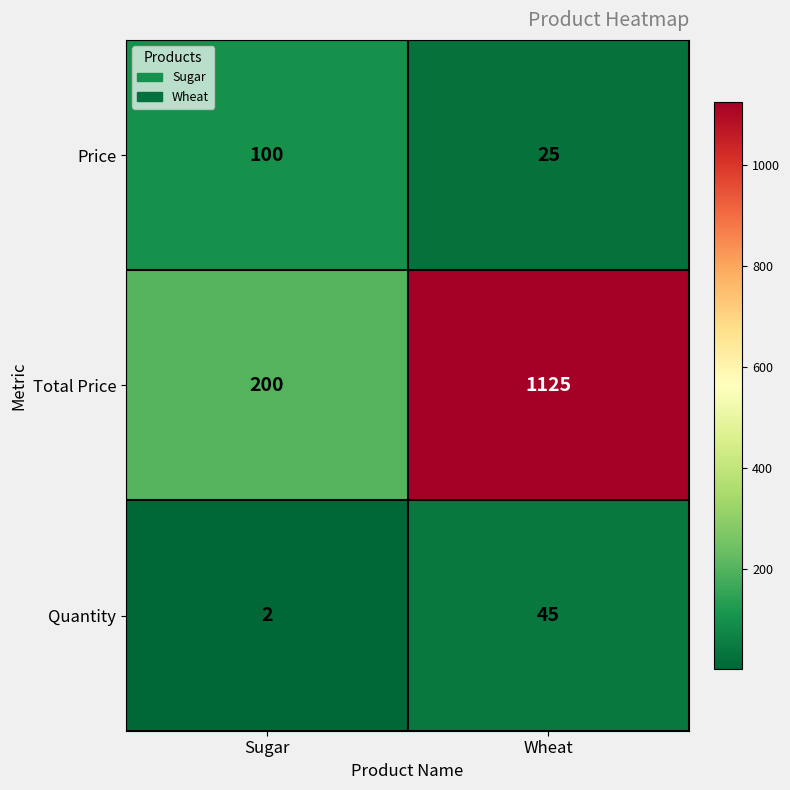

Which series has the largest range (max minus min)?

Total Price